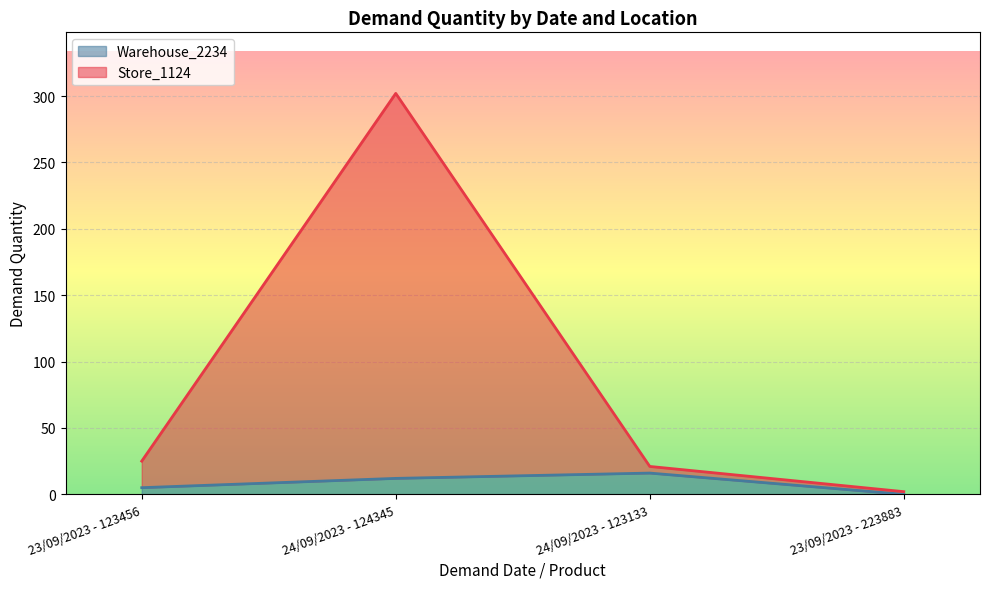

Reading right to left, transcribe all the data shown in this chart.

Store_1124: 23/09/2023 - 223883=2	24/09/2023 - 123133=21	24/09/2023 - 124345=302	23/09/2023 - 123456=25
Warehouse_2234: 23/09/2023 - 223883=0	24/09/2023 - 123133=16	24/09/2023 - 124345=12	23/09/2023 - 123456=5